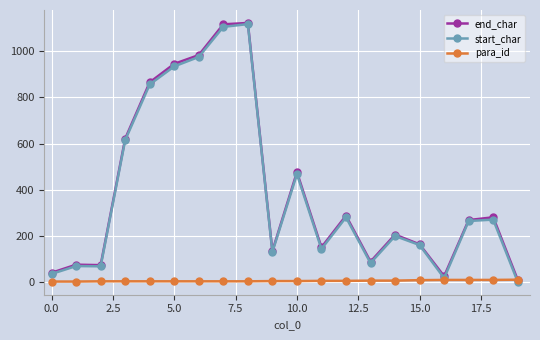

At how many categories does at least one series exceed 706?

5